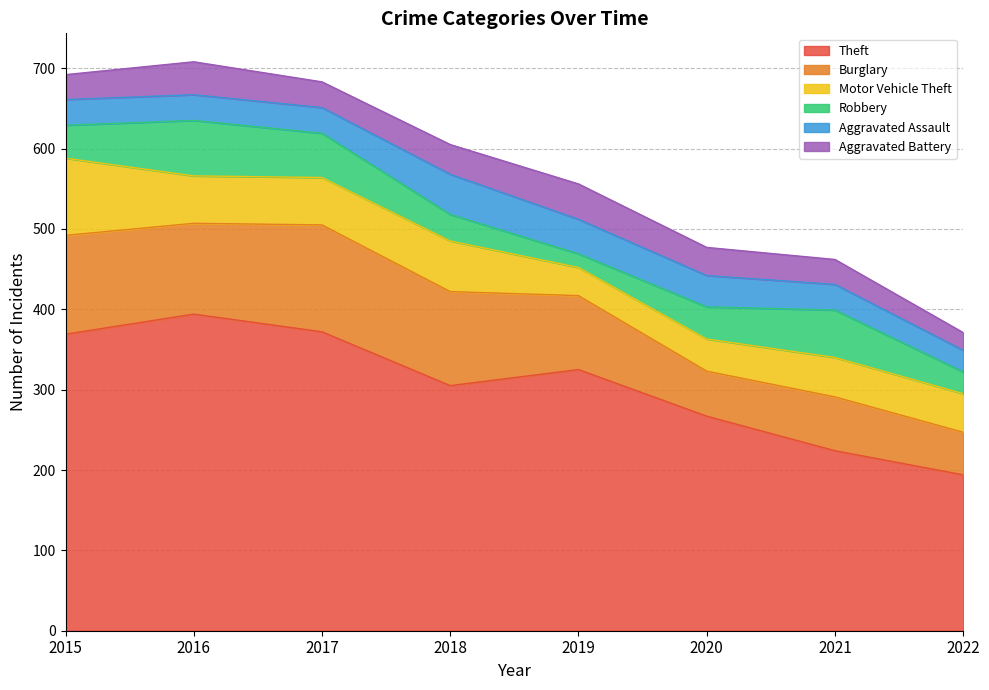

Which series has the largest total across all categories?

Theft